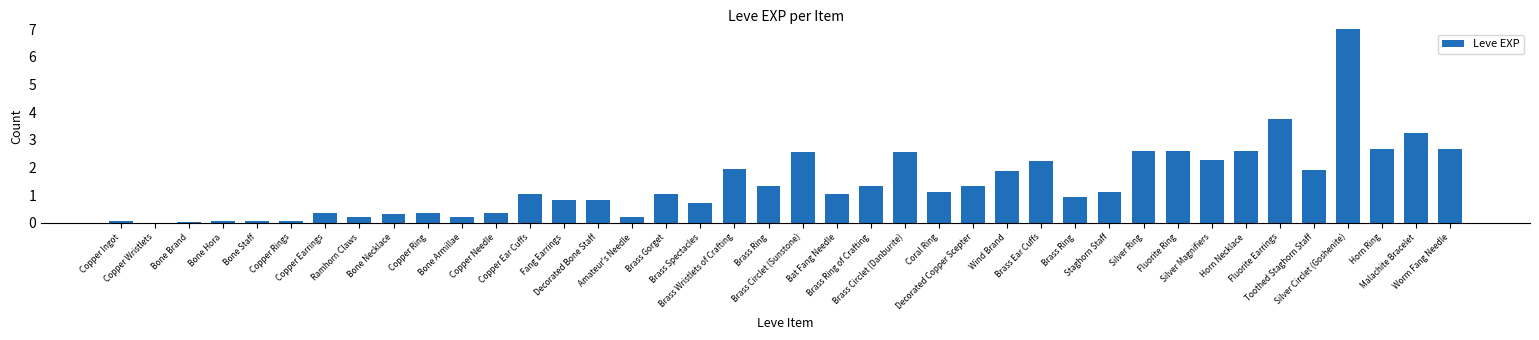

What is the change in value from Bone Staff to Silver Magnifiers?

+2.2